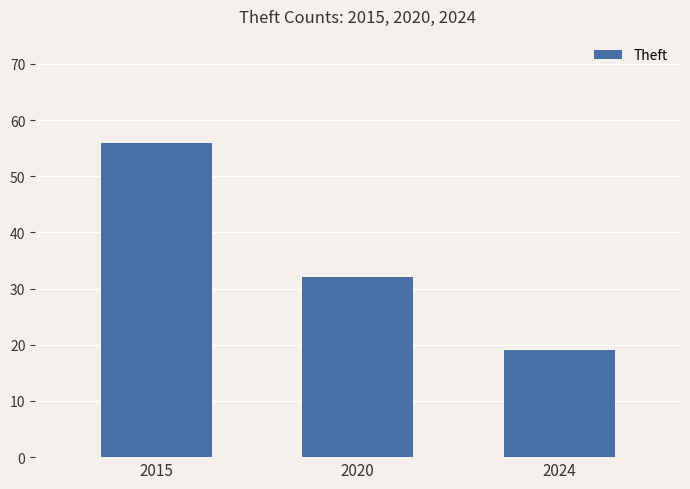

What is the sum of all values?

107